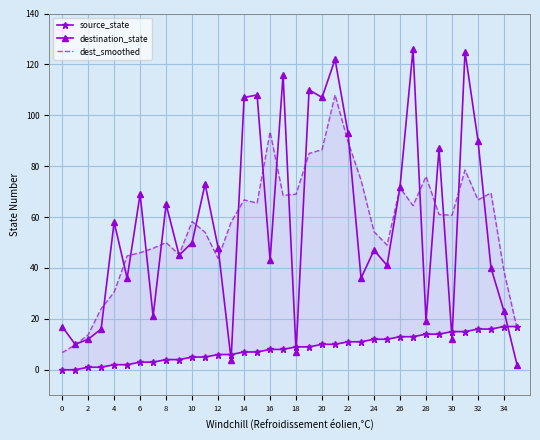

True or false: destination_state has more than 2 points higher than both neighbors.

True